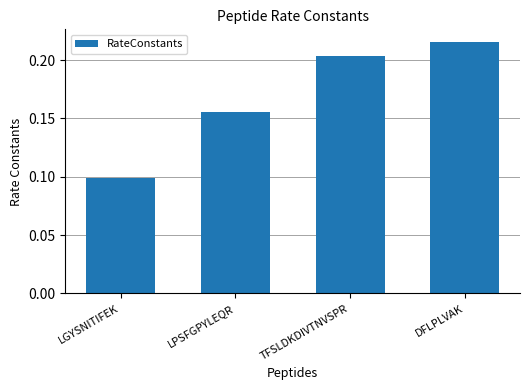

How many bars are there in total?

4